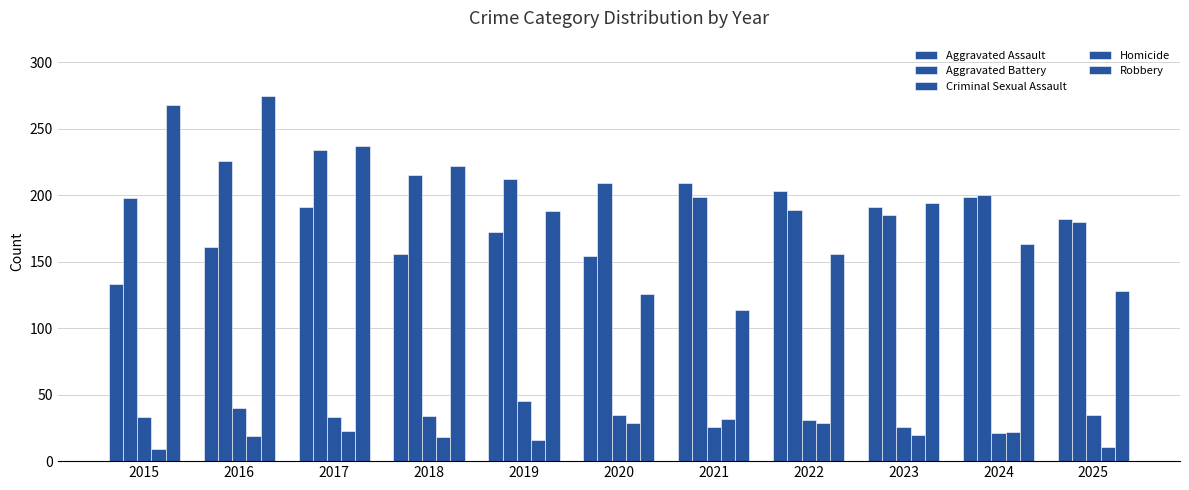

How many data points in Robbery are less than 188?

5